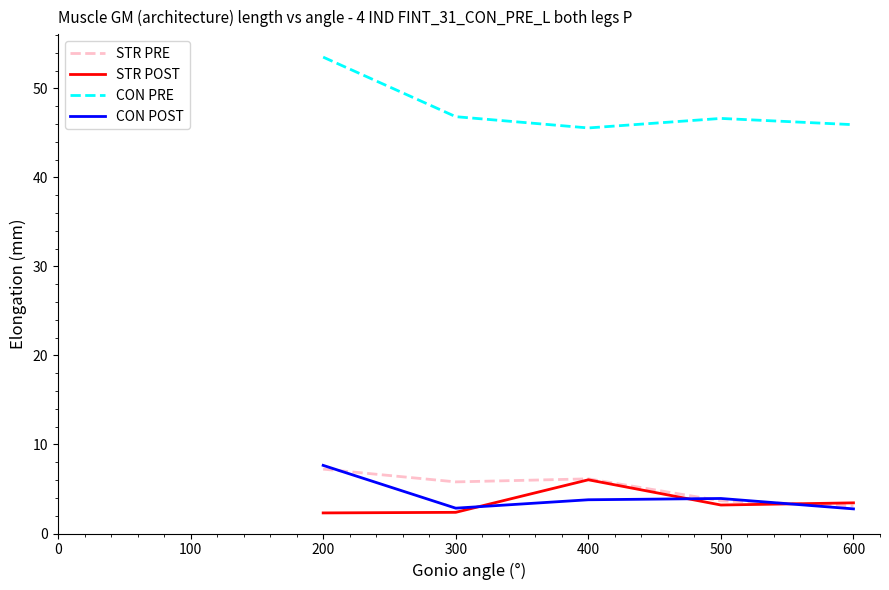

True or false: CON POST has a value of 7.7 at 200.

True